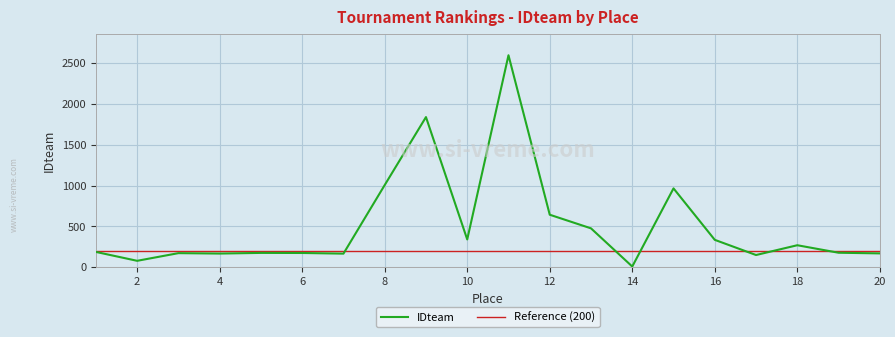

Which series has the largest total across all categories?

IDteam